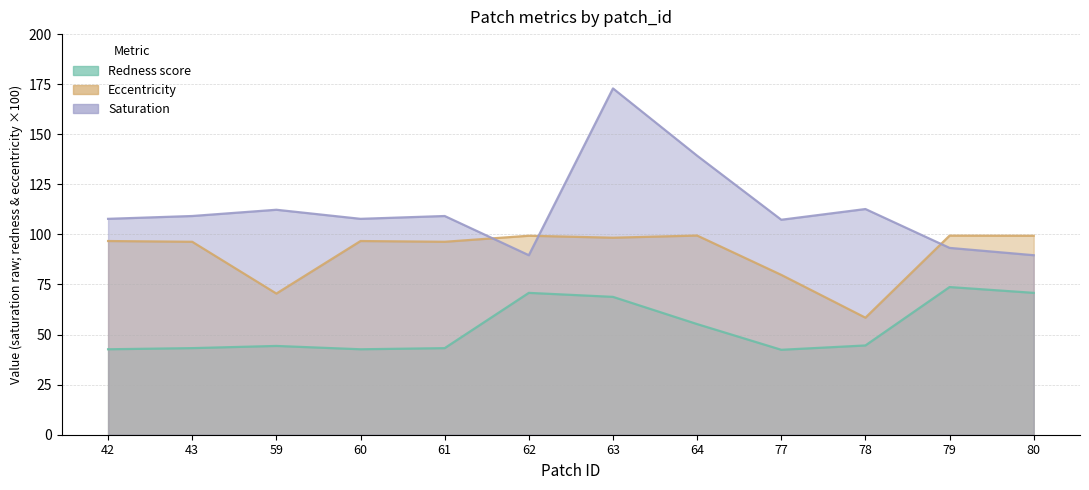

Reading right to left, extract all data points from this chart.

redness_score: 70.8	73.7	44.6	42.4	55.2	68.8	70.8	43.2	42.7	44.3	43.2	42.7
eccentricity: 99.3	99.4	58.4	79.8	99.4	98.4	99.3	96.3	96.7	70.5	96.3	96.7
saturation: 89.6	93.3	112.7	107.3	139.3	172.9	89.6	109.2	107.8	112.3	109.2	107.8